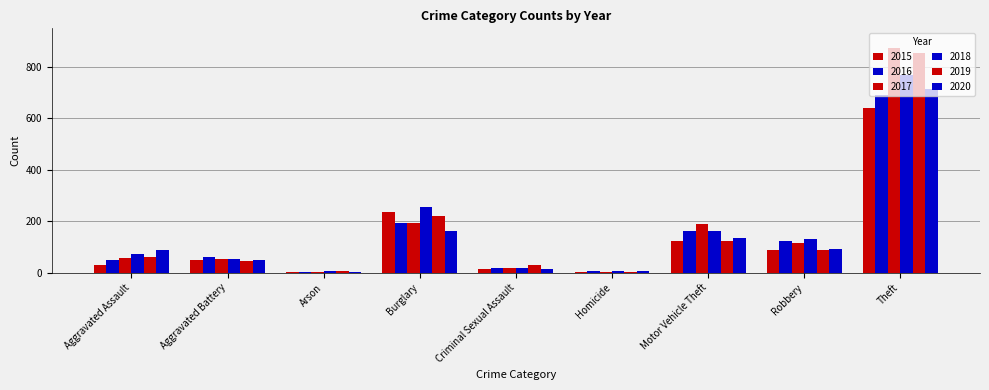

Reading right to left, what are all the values shown in this chart?

2015: 641	87	125	4	13	236	3	50	31
2016: 689	123	163	8	20	194	3	60	50
2017: 873	115	191	2	19	192	1	54	59
2018: 767	130	164	5	20	257	6	52	72
2019: 855	89	125	3	29	221	5	45	61
2020: 713	94	134	6	13	163	4	48	87